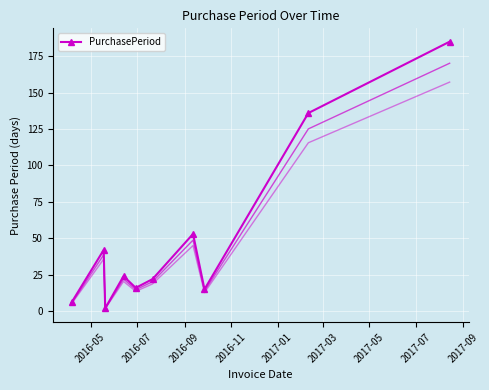

What is the difference between the maximum and second lowest values?

179